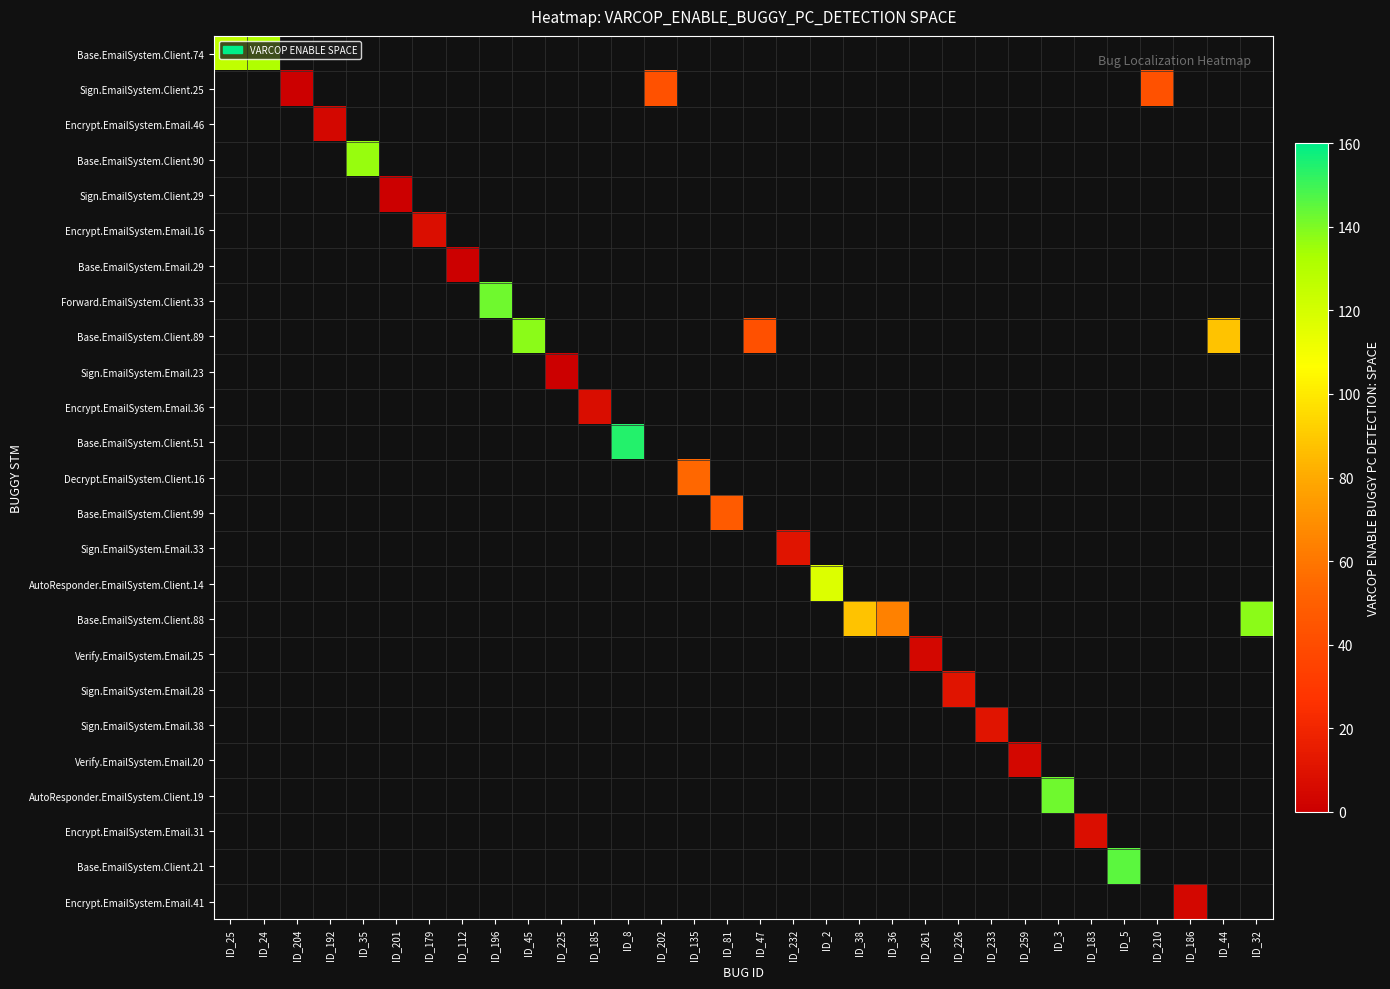

Is the value of Sign.EmailSystem.Email.38 at ID_2 greater than the value of Verify.EmailSystem.Email.20 at ID_47?

No